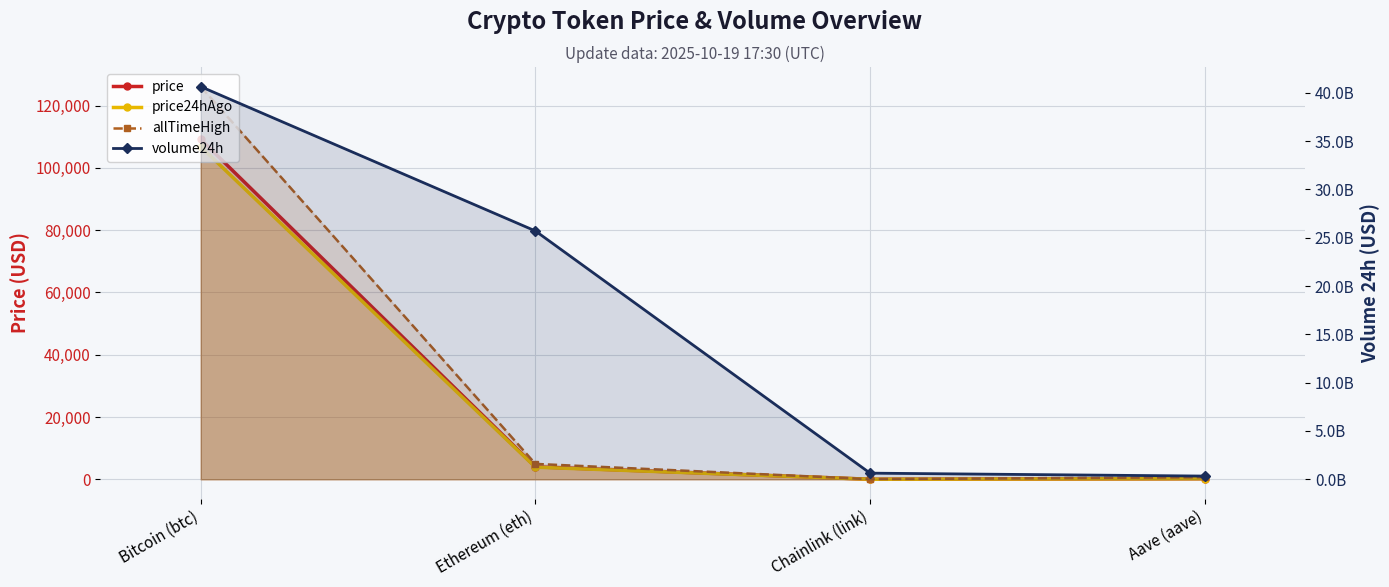

At how many categories does at least one series exceed 17025255855?

2